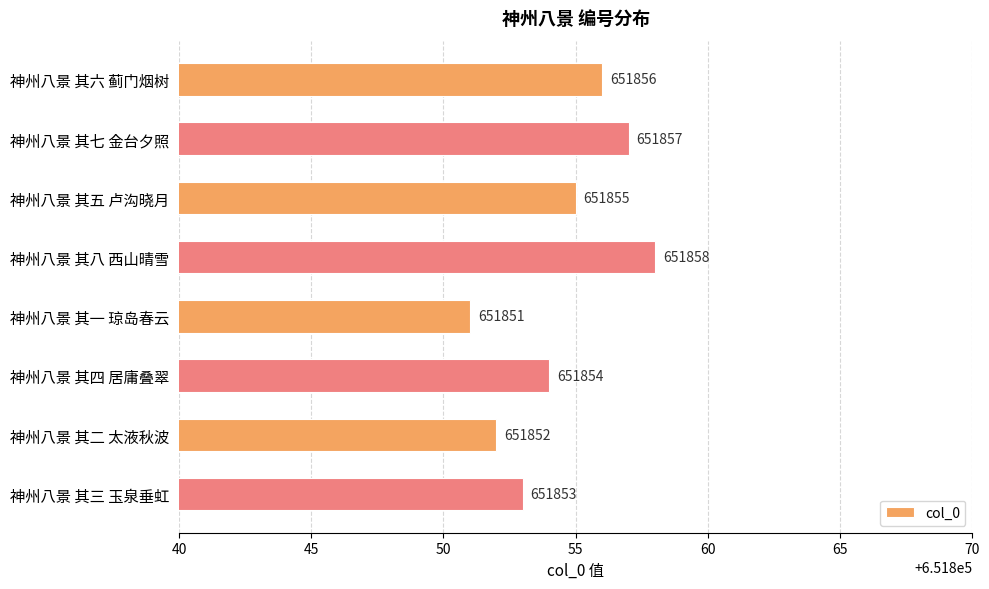

What is the ratio of the value at 神州八景 其二 太液秋波 to the value at 神州八景 其一 琼岛春云?

1.0